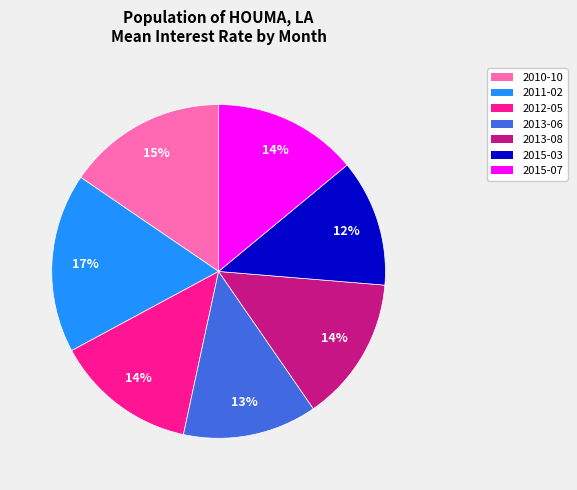

What is the ratio of the value at 2013-08 to the value at 2015-07?

1.0